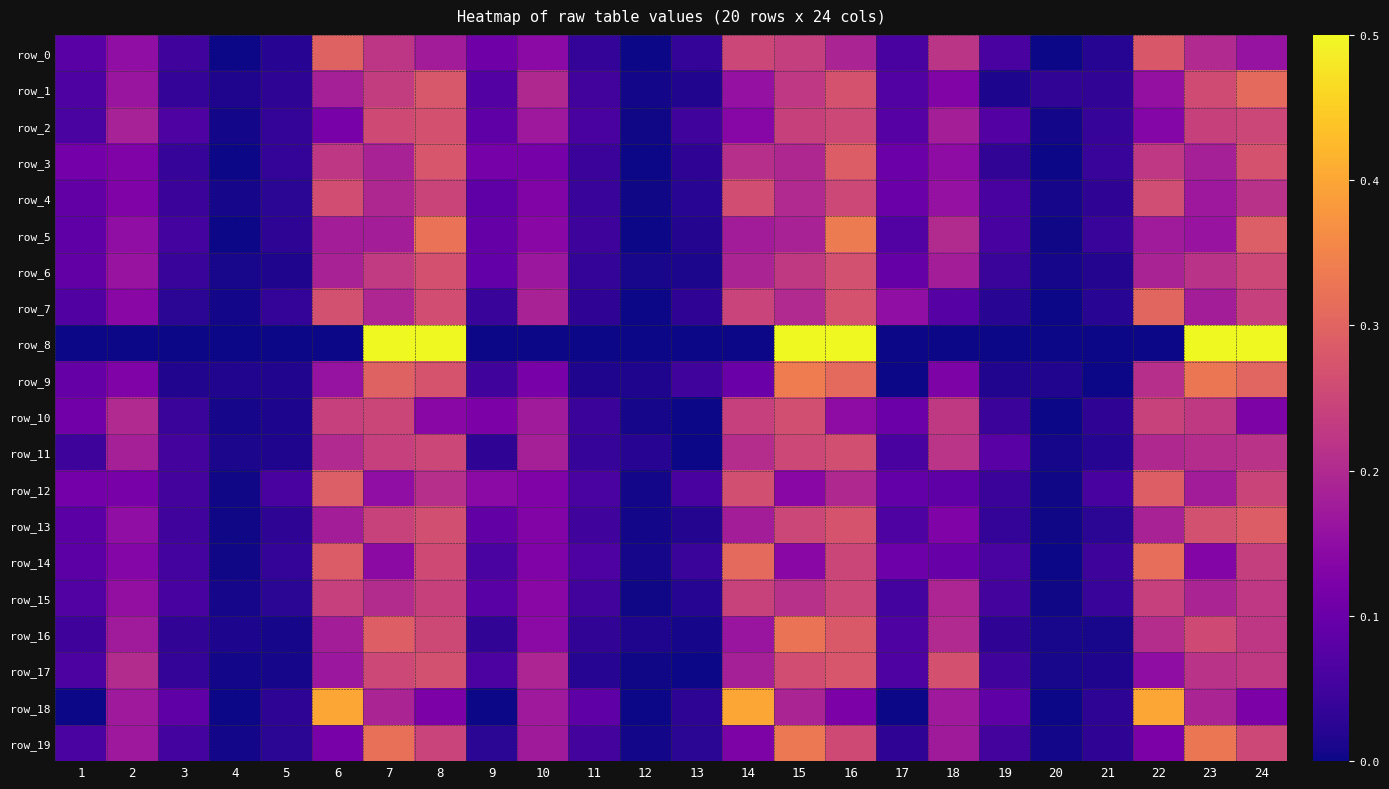

What is the difference between the maximum and minimum values in the row_6 series?

0.3